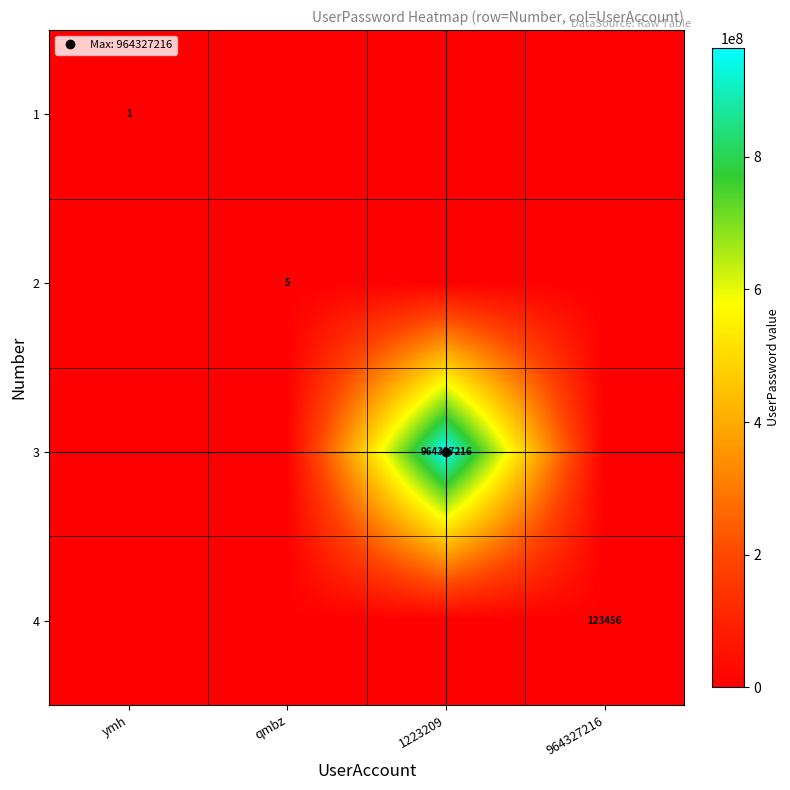

How many positive values does the 4 series have?

1